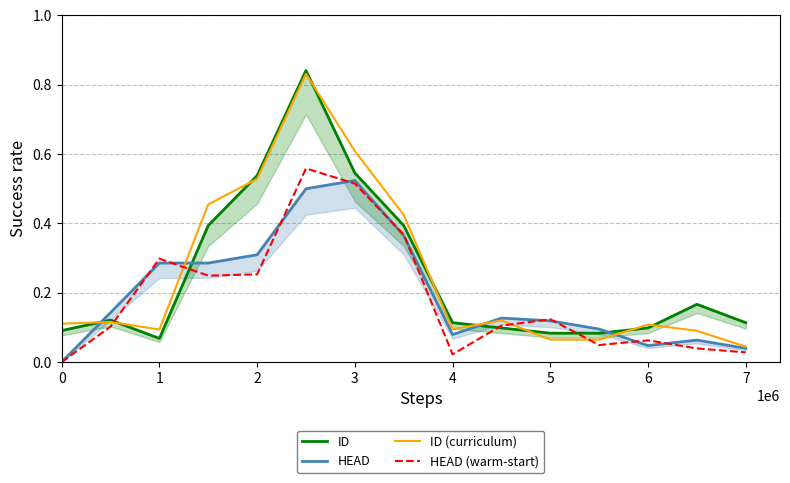

What is the difference between the highest and lowest values at 0?

0.1